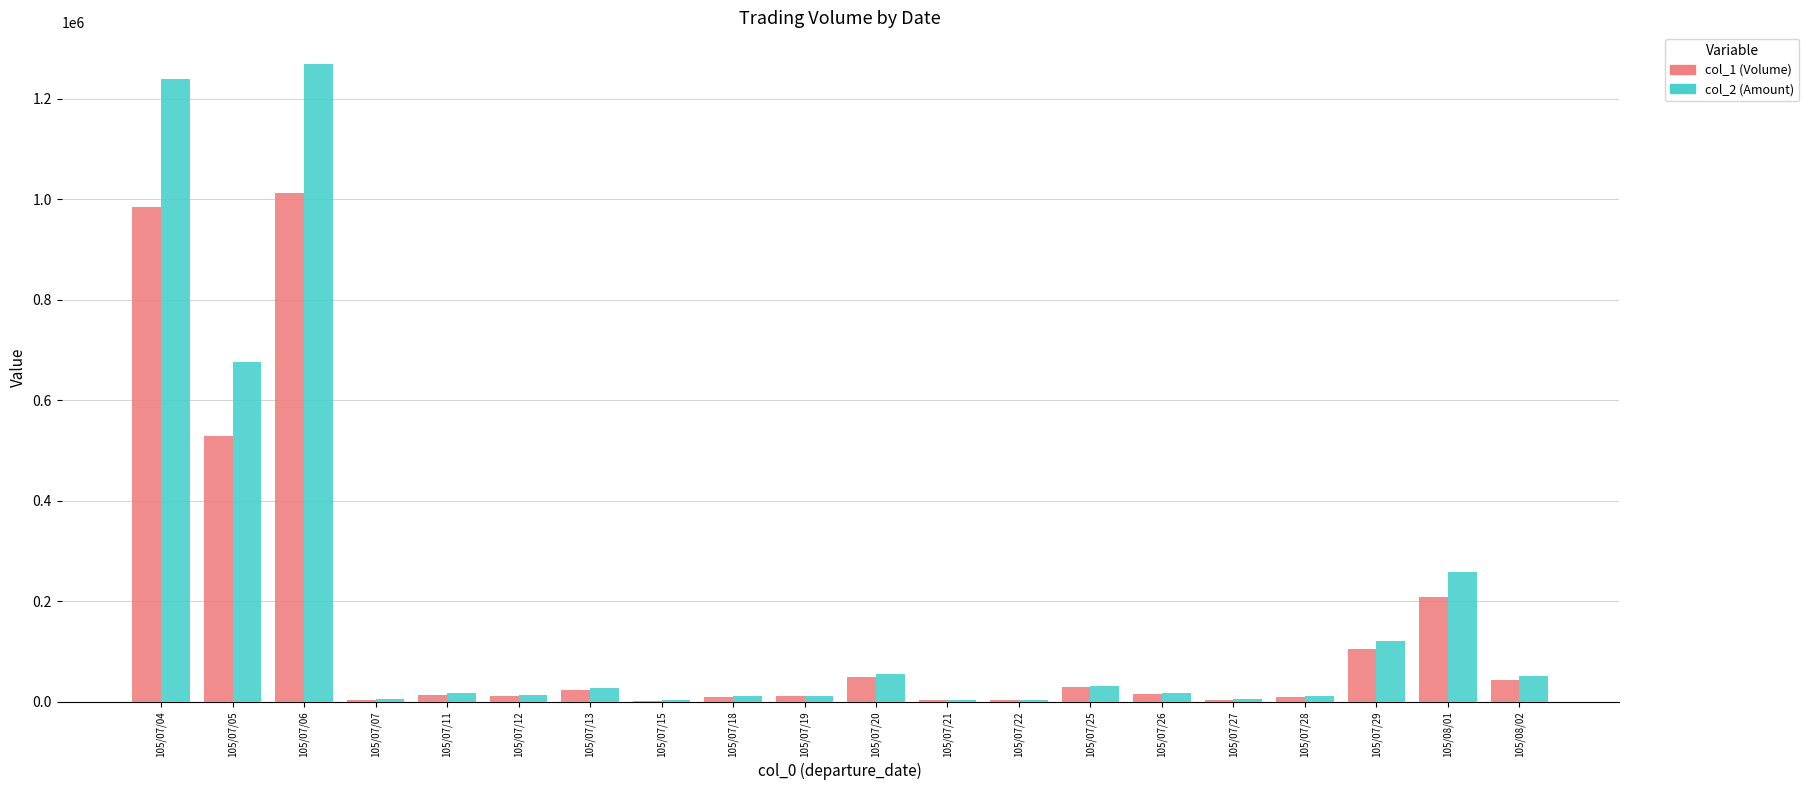

What are all the series names shown in the legend?

col_1 (Volume), col_2 (Amount)